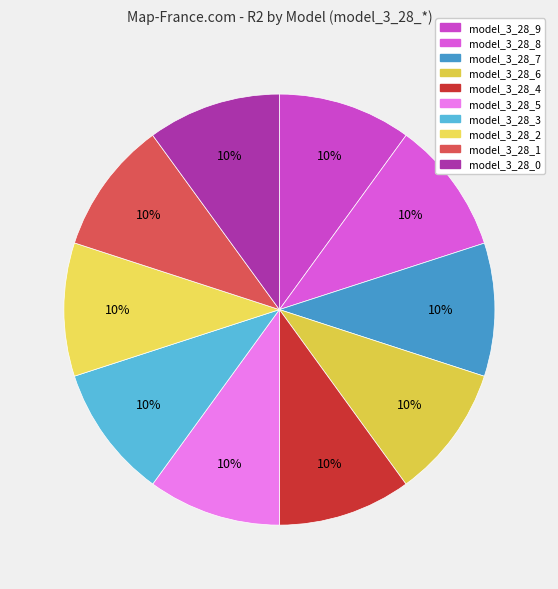

How many segments does this pie chart have?

10